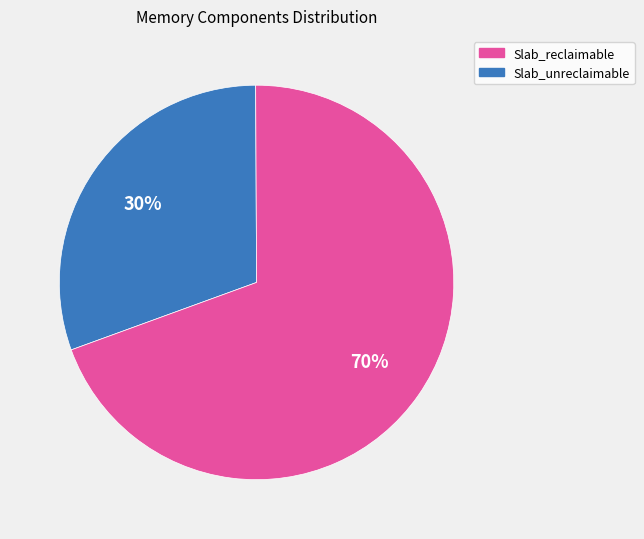

True or false: Slab_reclaimable accounts for 30% of the total.

True